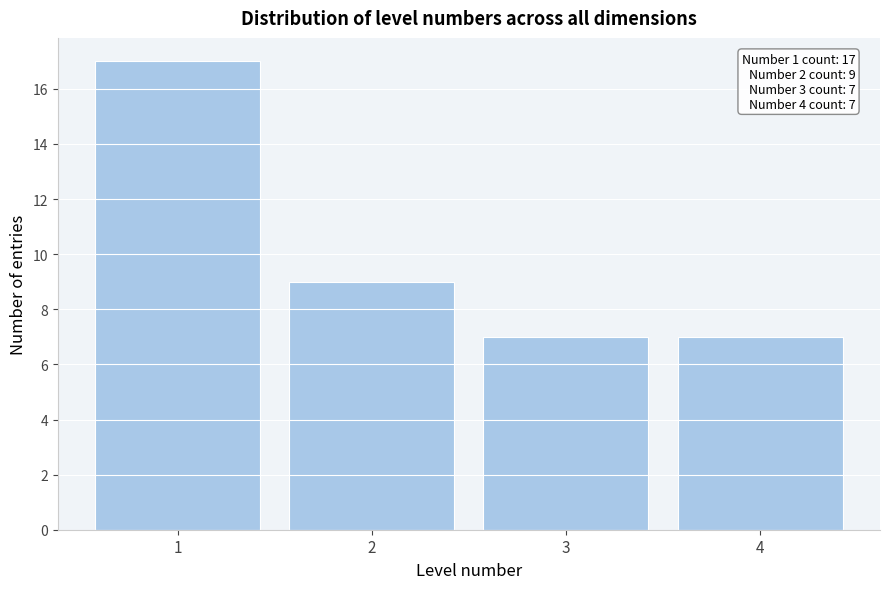

Over which range of the x-axis is the bar tallest?

0.5 to 1.5